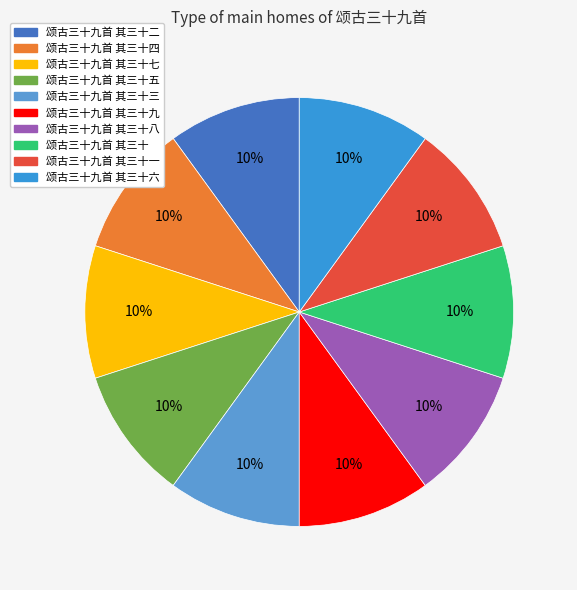

How many slices are in this pie chart?

10